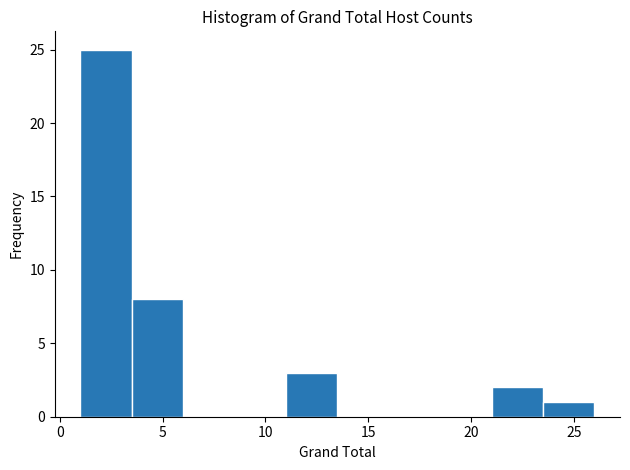

How tall is the bar that spans 21.0 to 23.5 on the x-axis? The values are not printed on the chart, so give them approximately, as read against the axis.

2